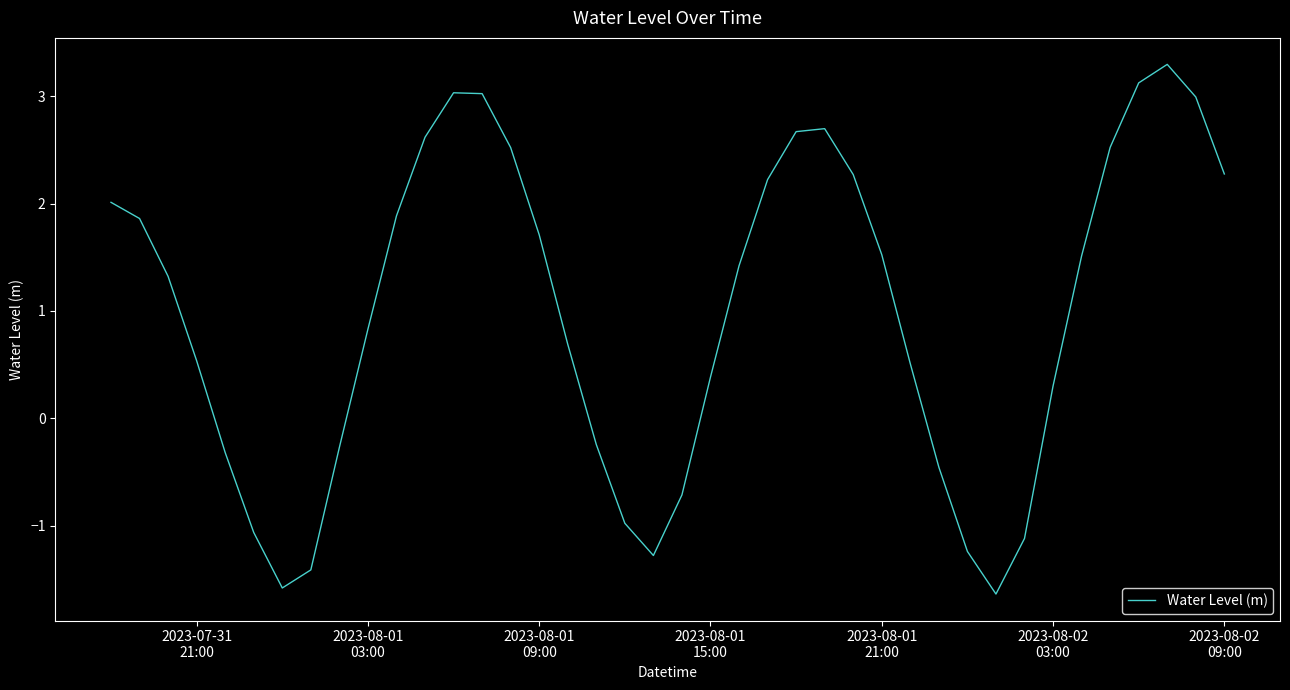

What is the smallest value displayed?

-1.6